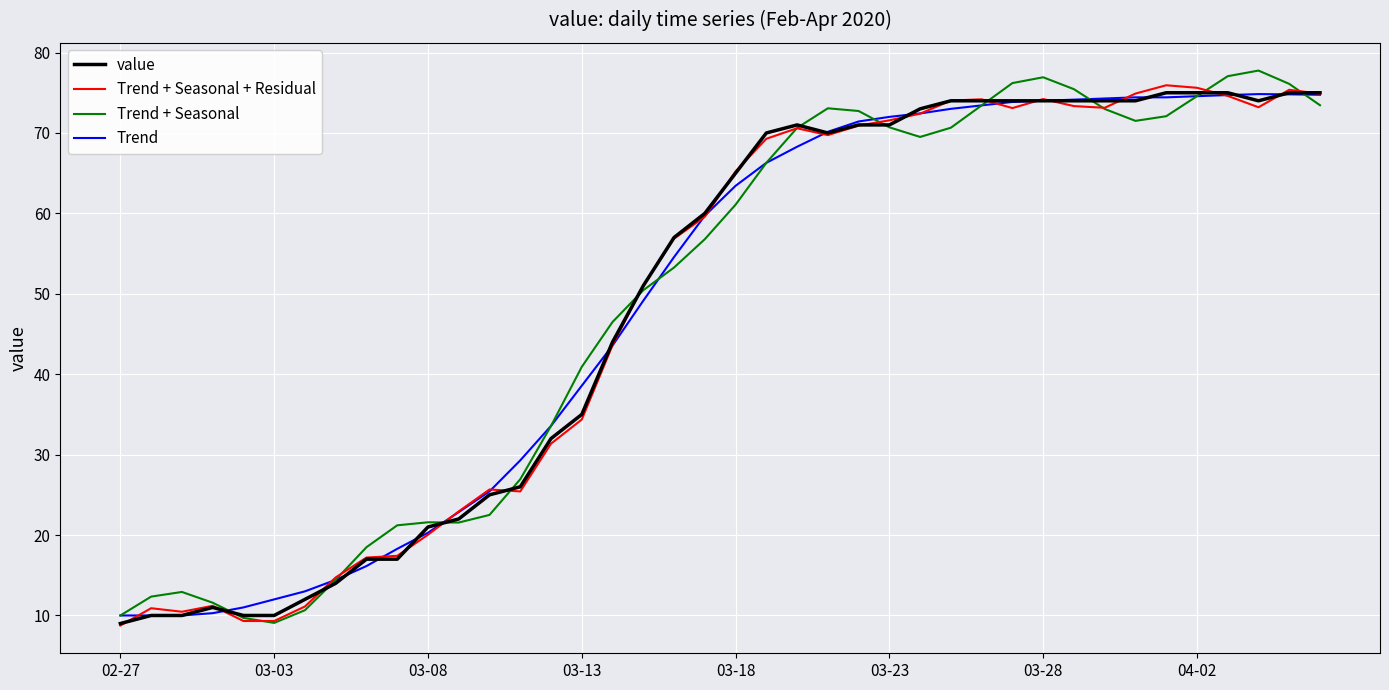

What is the minimum value for Trend + Seasonal + Residual?

8.7